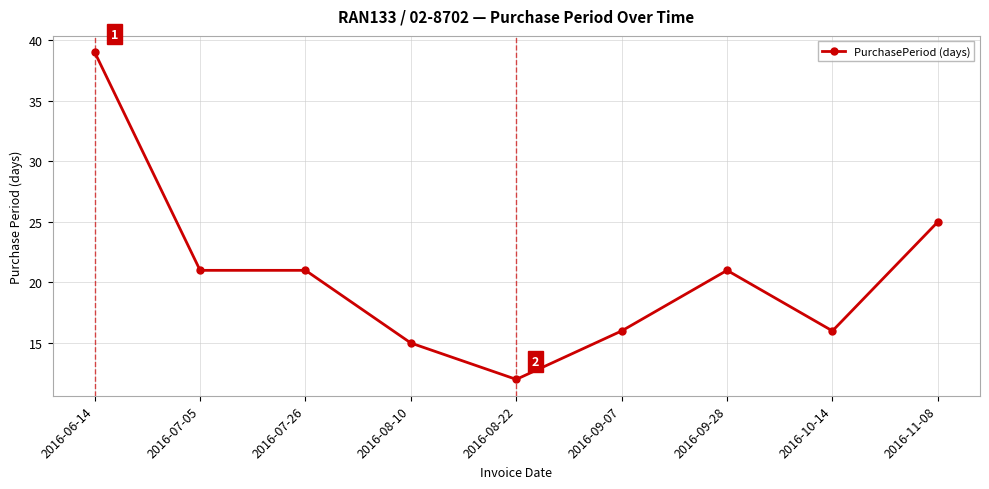

At which label is the value closest to 25?

2016-11-08